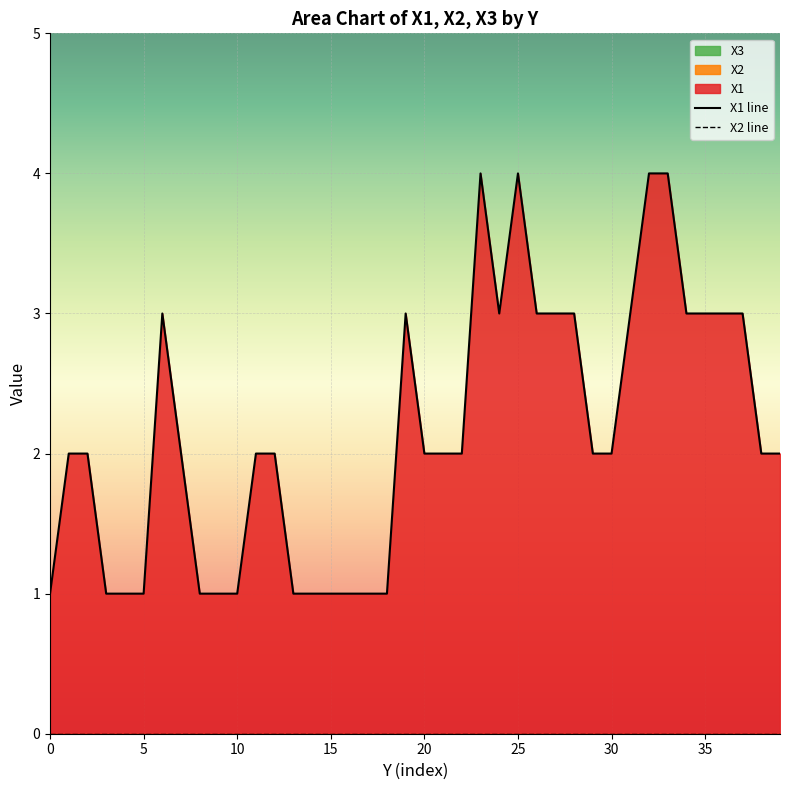

Reading left to right, extract all data points from this chart.

X1 line: 1	2	2	1	1	1	3	2	1	1	1	2	2	1	1	1	1	1	1	3	2	2	2	4	3	4	3	3	3	2	2	3	4	4	3	3	3	3	2	2
X2 line: 0	0	0	0	0	0	0	0	0	0	0	0	0	0	0	0	0	0	0	0	0	0	0	0	0	0	0	0	0	0	0	0	0	0	0	0	0	0	0	0